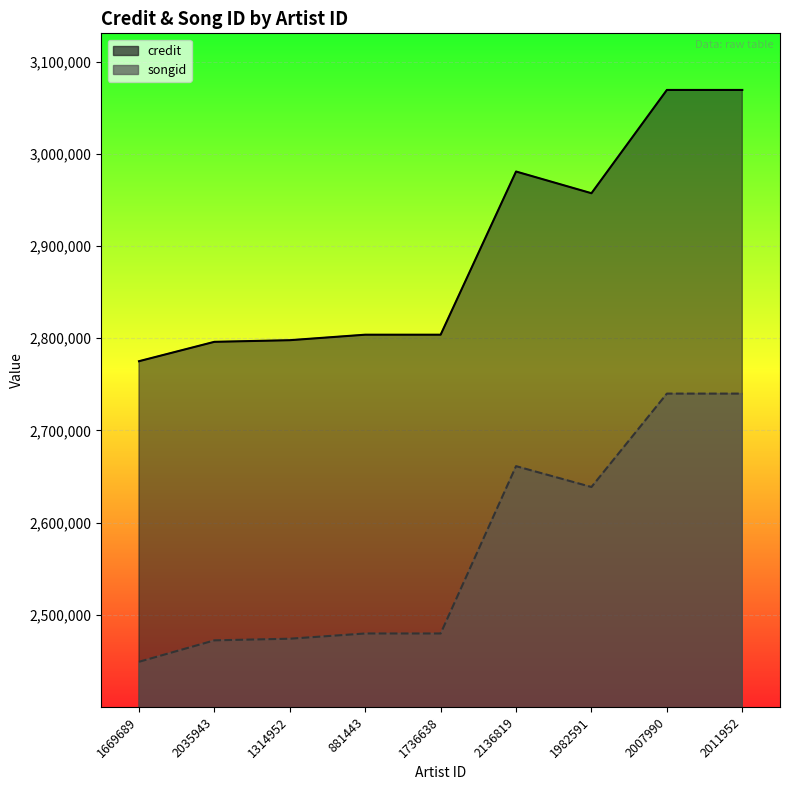

List the series in order of their overall mean, highest first.

credit, songid